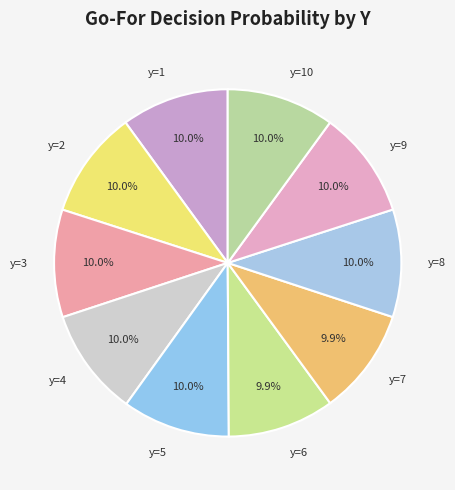

To the nearest percent, what percentage of the pie is y=5?

10%